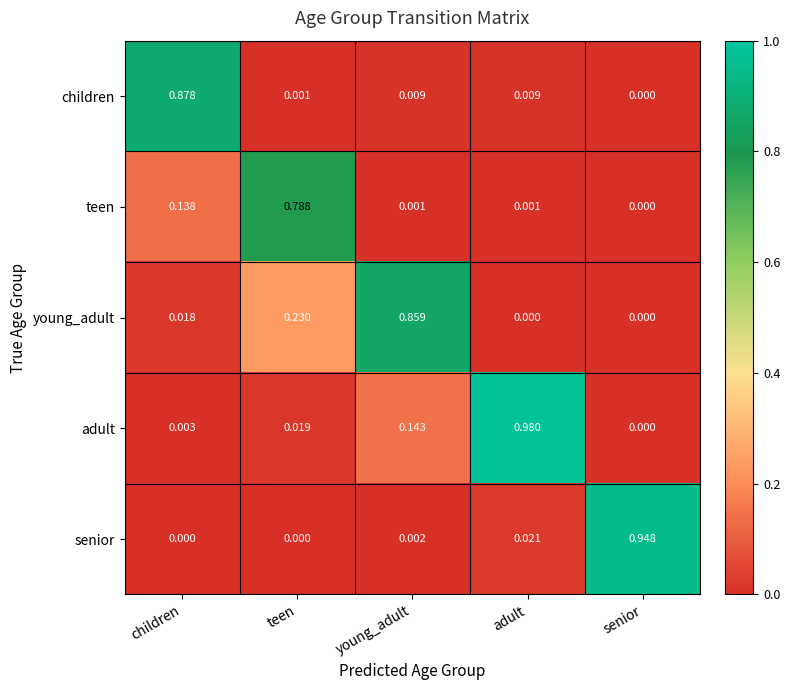

At young_adult, list the series in order from smallest to largest.

teen, senior, children, adult, young_adult